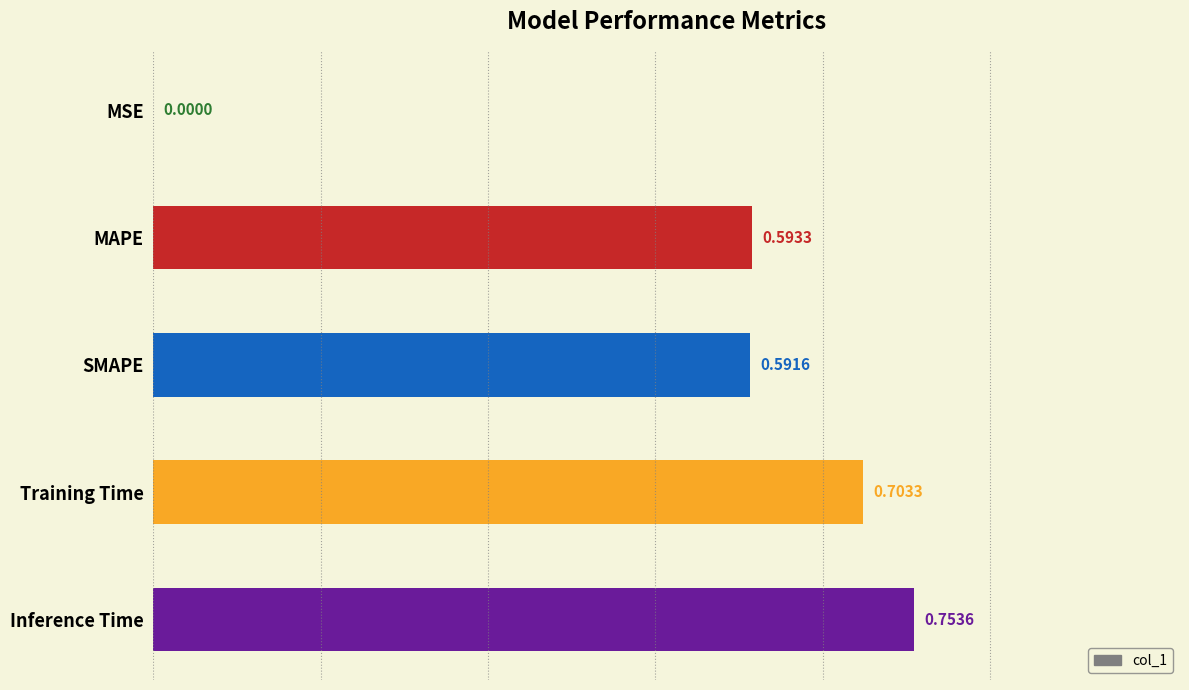

What is the change in value from SMAPE to Training Time?

+0.1